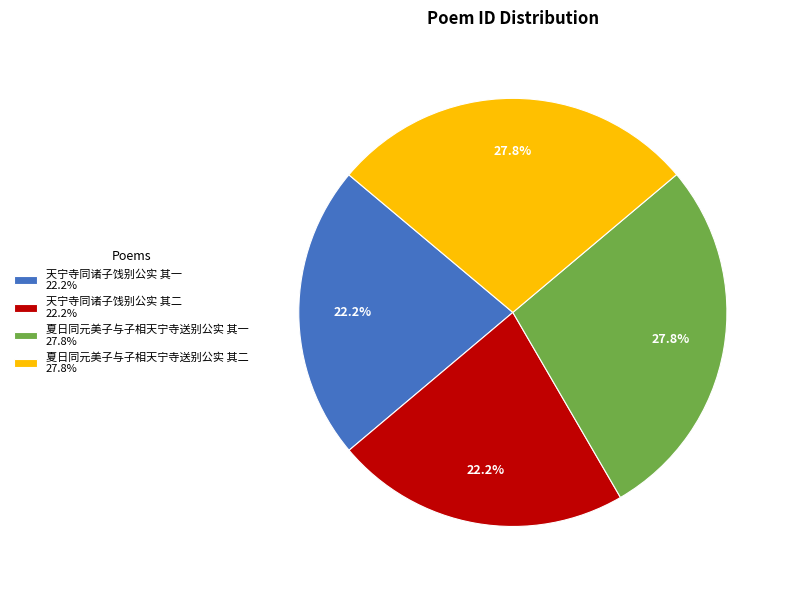

Does 夏日同元美子与子相天宁寺送别公实 其一 represent more than half of the total?

No